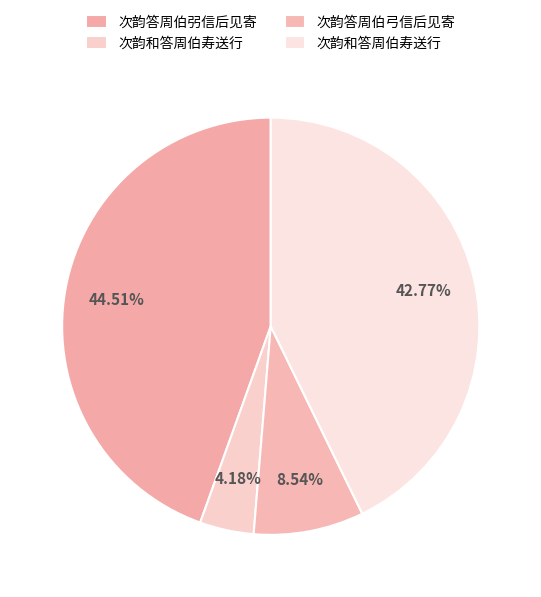

To the nearest percent, what is the difference between the largest and smallest slice percentages?

40%